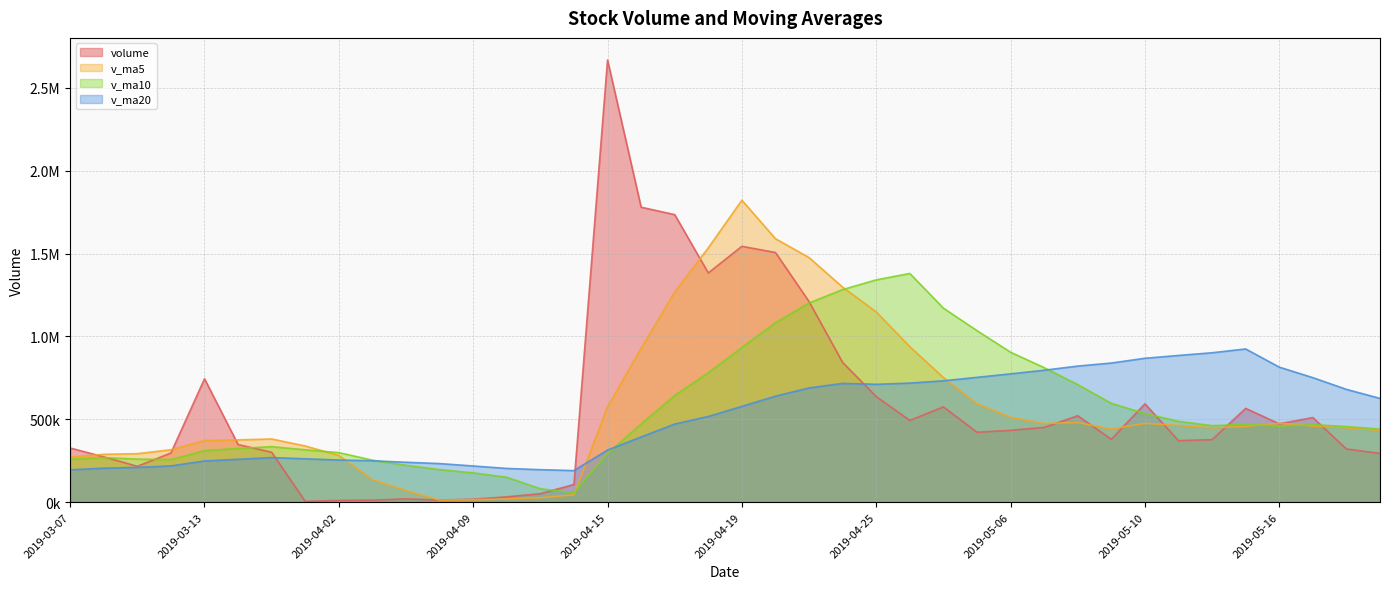

How many series are shown in this chart?

4